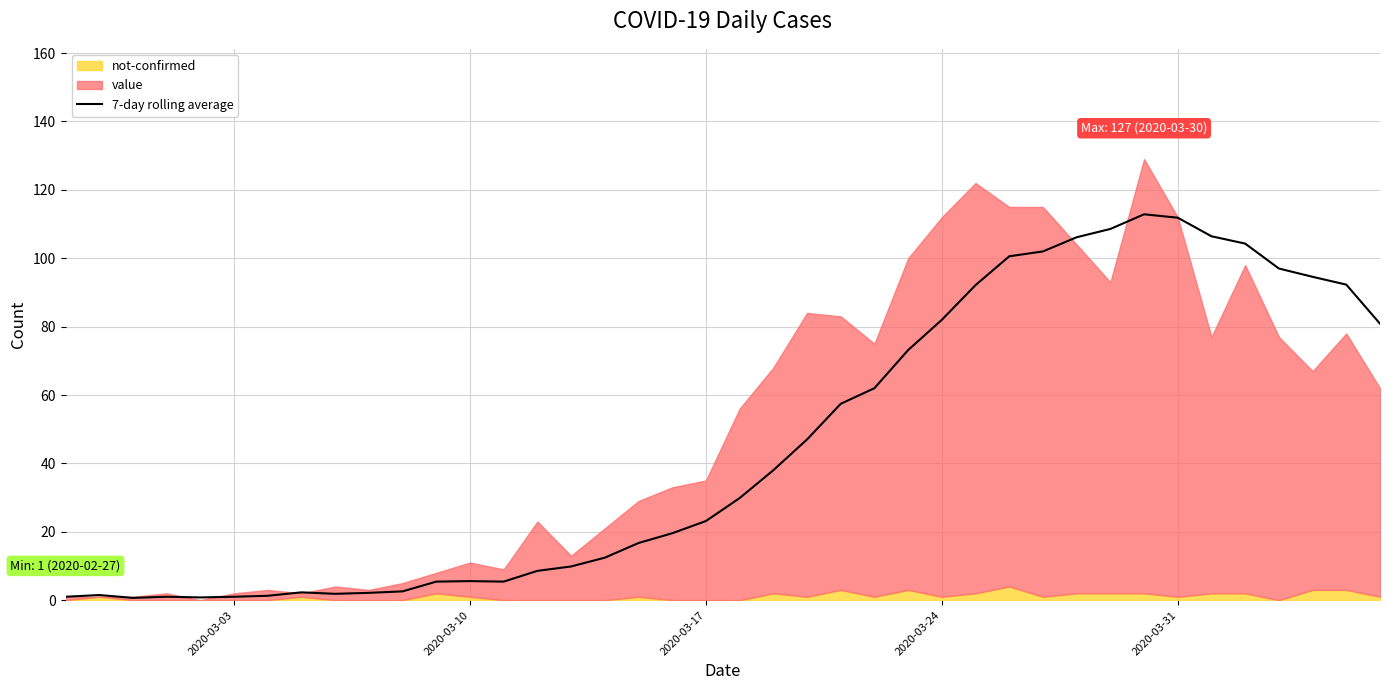

Reading right to left, transcribe all the data shown in this chart.

80.9	92.3	94.6	97.0	104.3	106.4	111.9	112.9	108.6	106.1	102.0	100.6	92.1	82.0	73.1	62.0	57.4	47.0	38.0	29.9	23.1	19.6	16.7	12.4	9.9	8.6	5.4	5.6	5.4	2.6	2.1	1.9	2.3	1.3	1.0	0.8	1.0	0.7	1.5	1.0